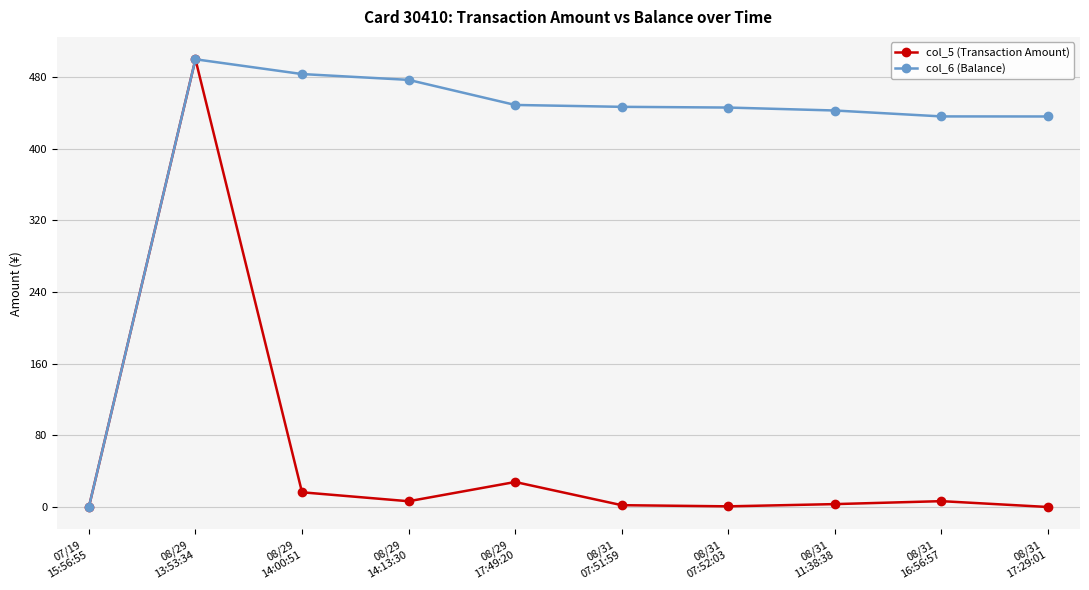

True or false: col_5 (Transaction Amount) has more than 2 points higher than both neighbors.

True